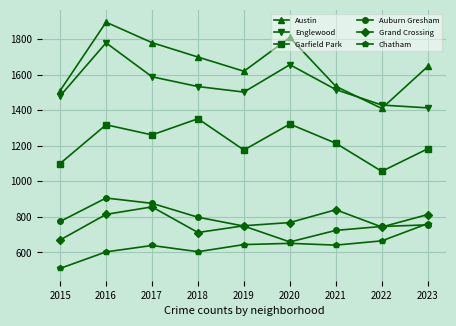

How many values in the Garfield Park series are below 1214?

4